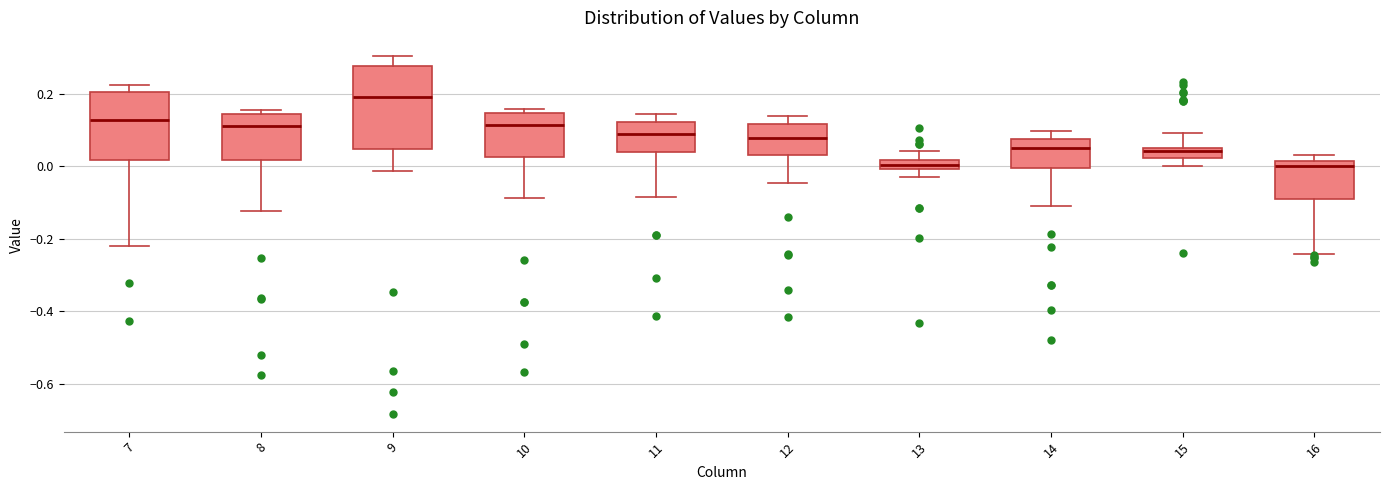

Which box is the tallest, from its lower edge to its upper edge?

9